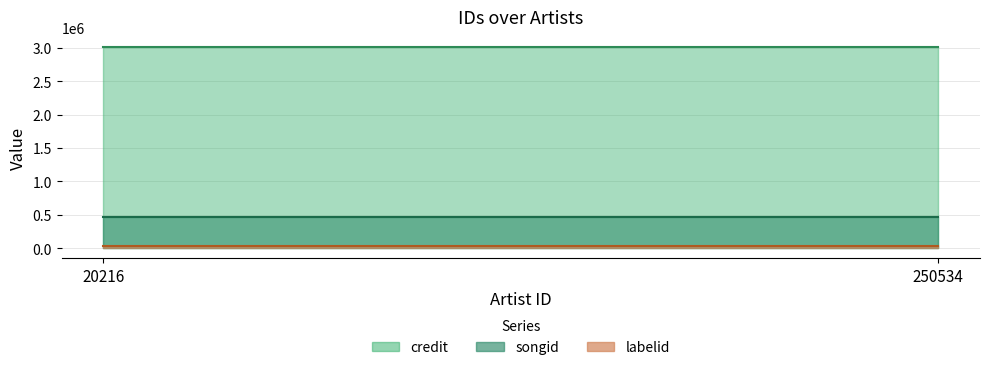

List the series in order of their peak value, highest first.

credit, songid, labelid